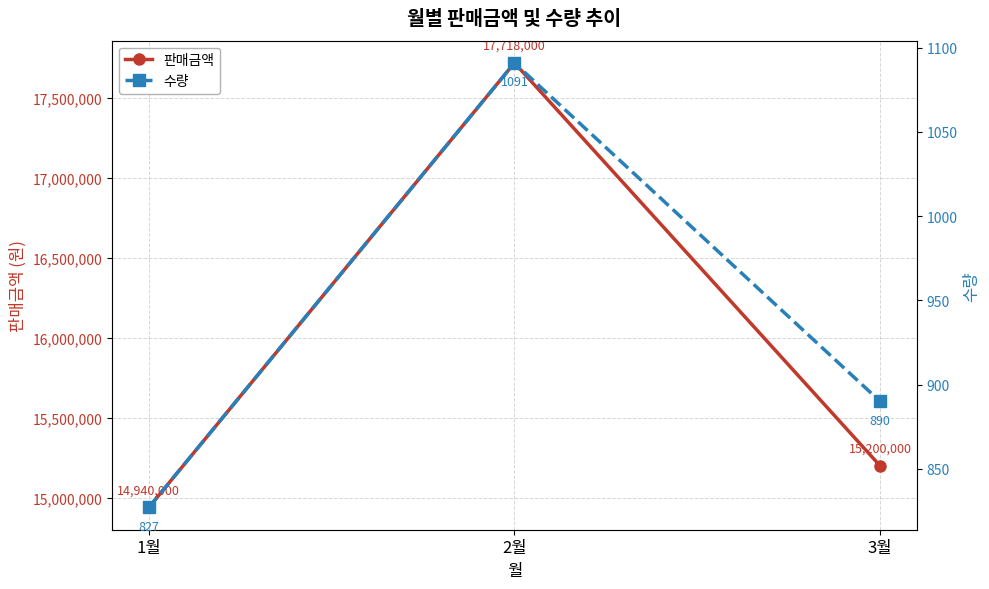

Where is 판매금액 nearest to the value 16329000?

3월